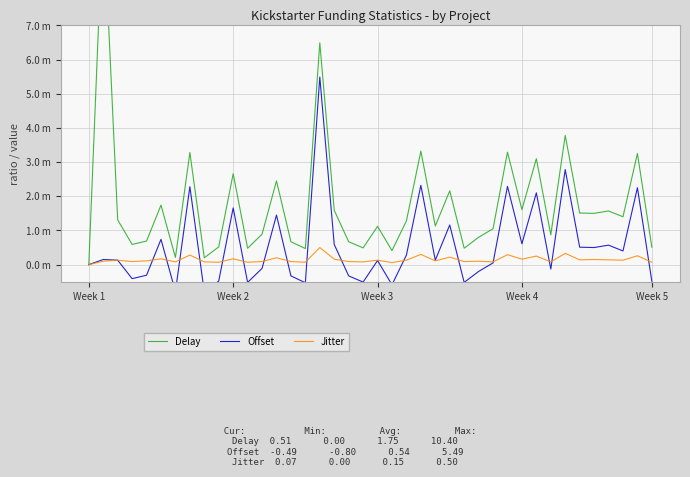

What is the sum of all Offset values?

21.5